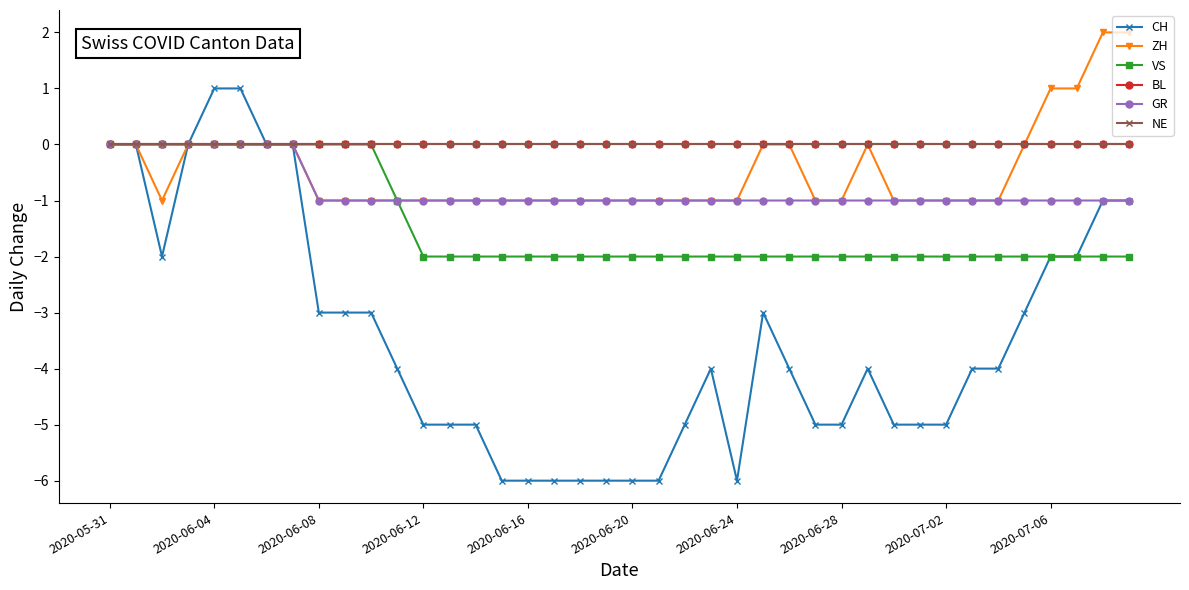

Is this an area chart (filled region under the line)?

No